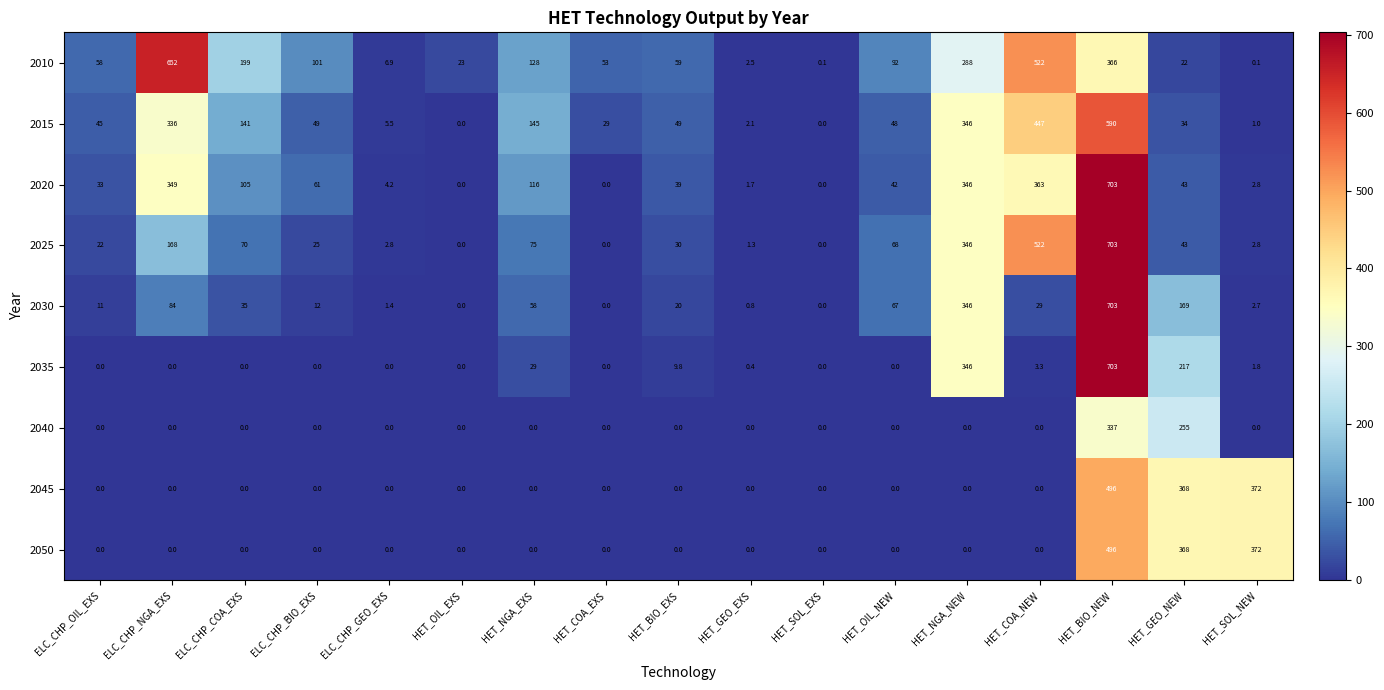

What is the maximum value shown in the chart?

703.0